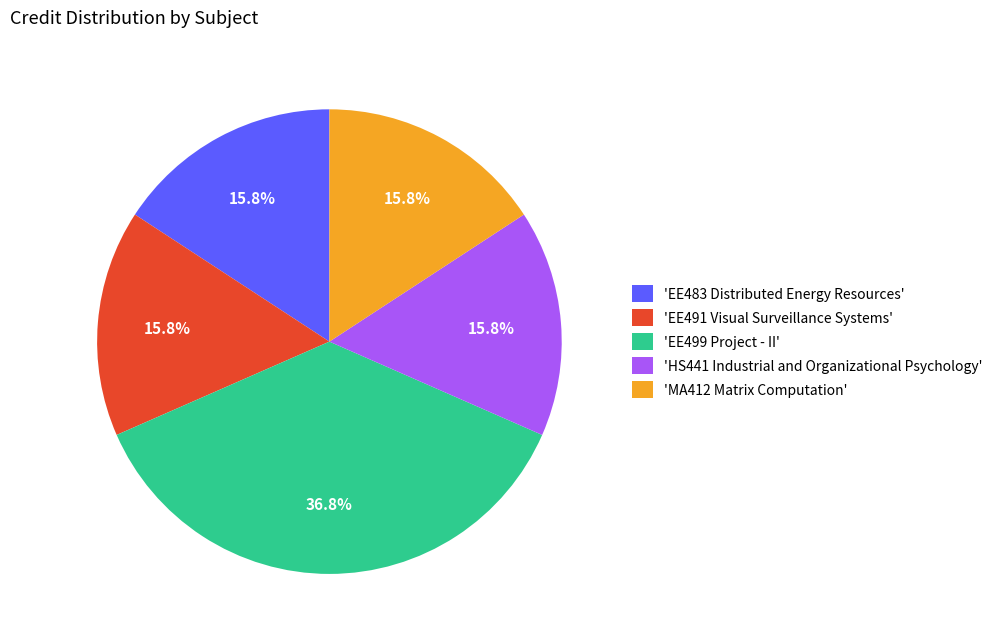

What is the ratio of the value at 'EE483 Distributed Energy Resources' to the value at 'MA412 Matrix Computation'?

1.0